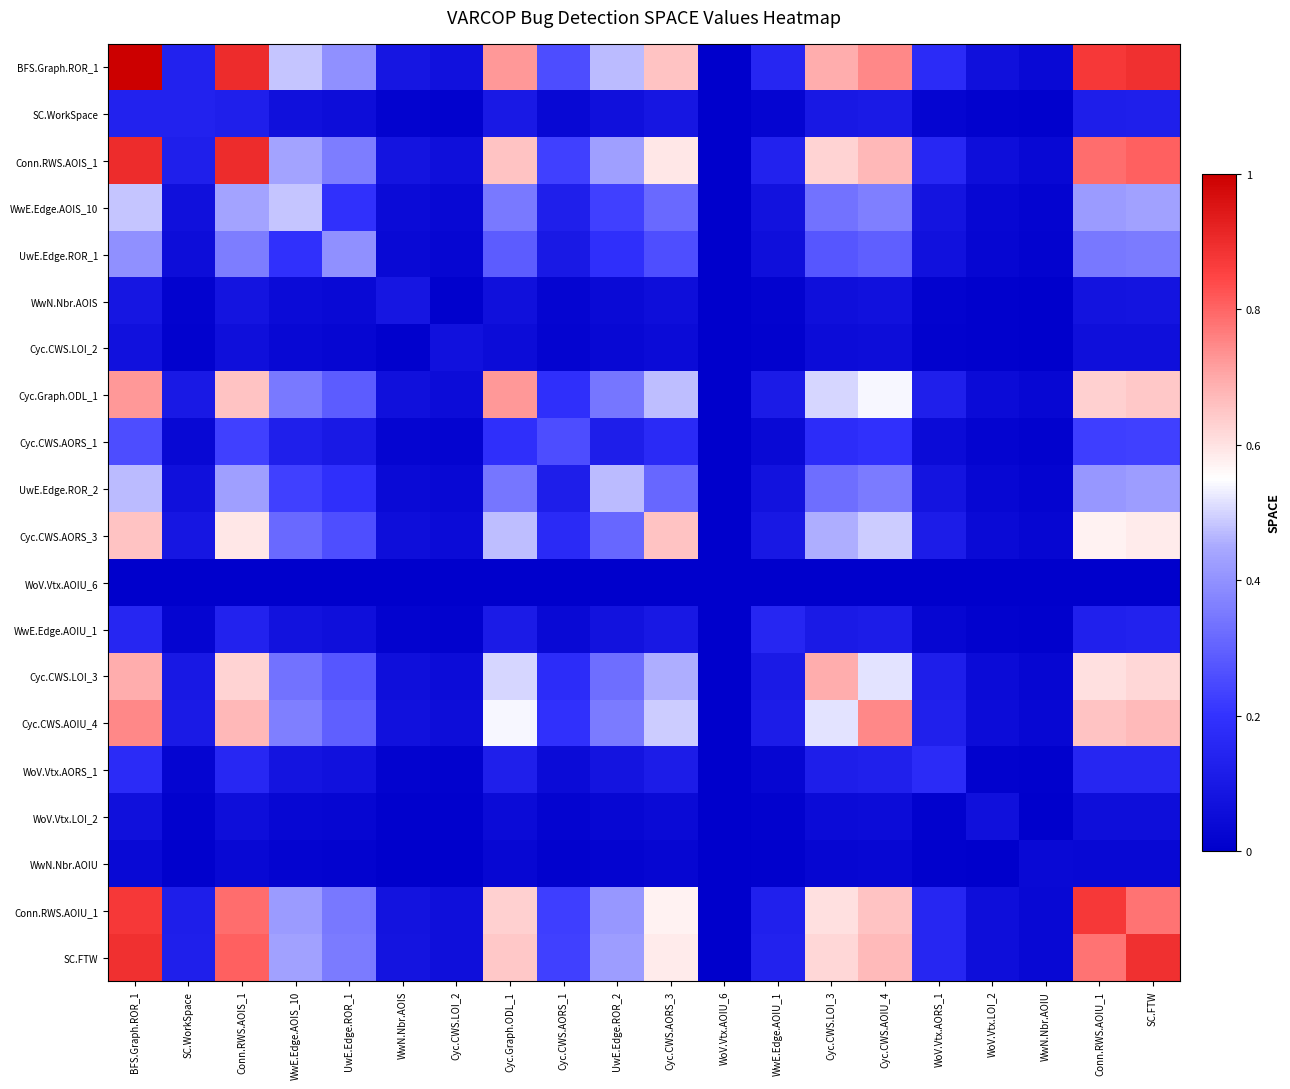

At how many categories does at least one series exceed 0?

19